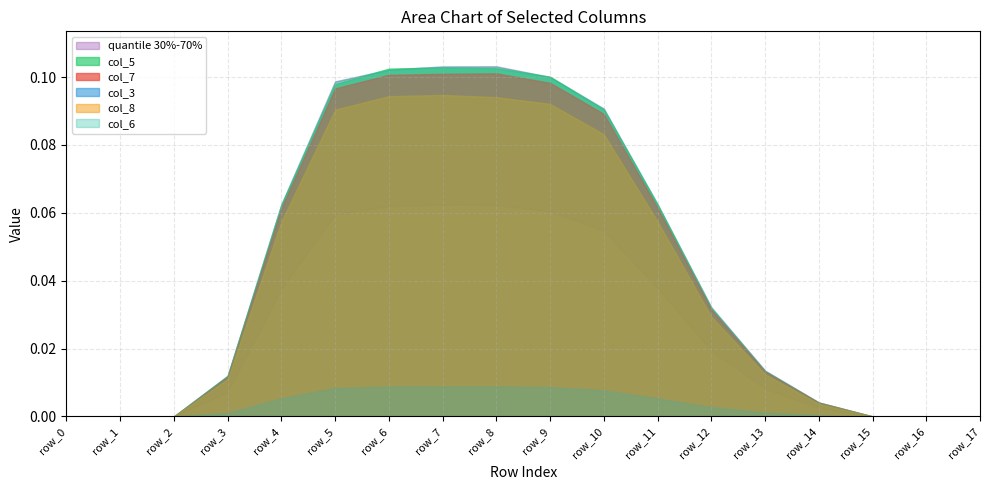

How many distinct data groups are displayed?

6